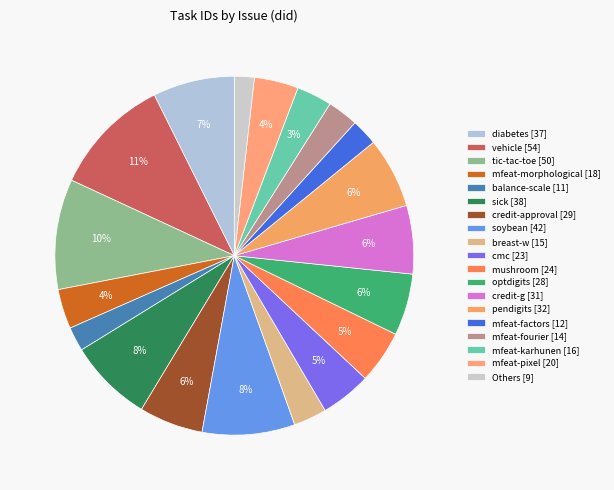

How many segments does this pie chart have?

19